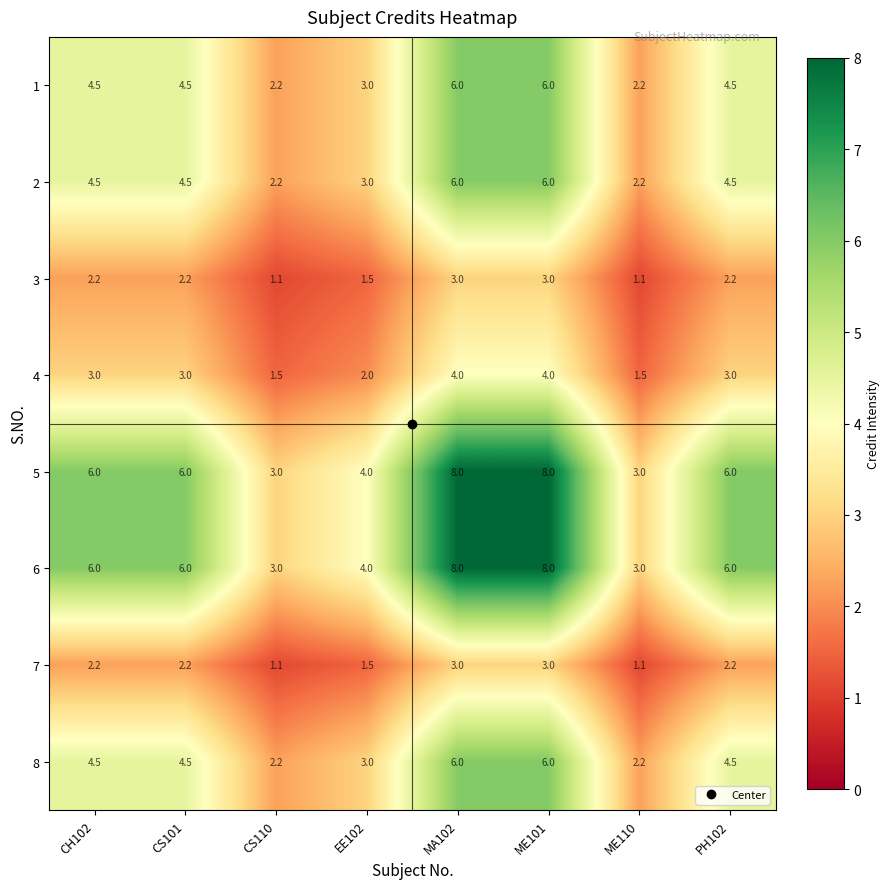

Is the value of 2 at CS101 greater than the value of 5 at EE102?

Yes